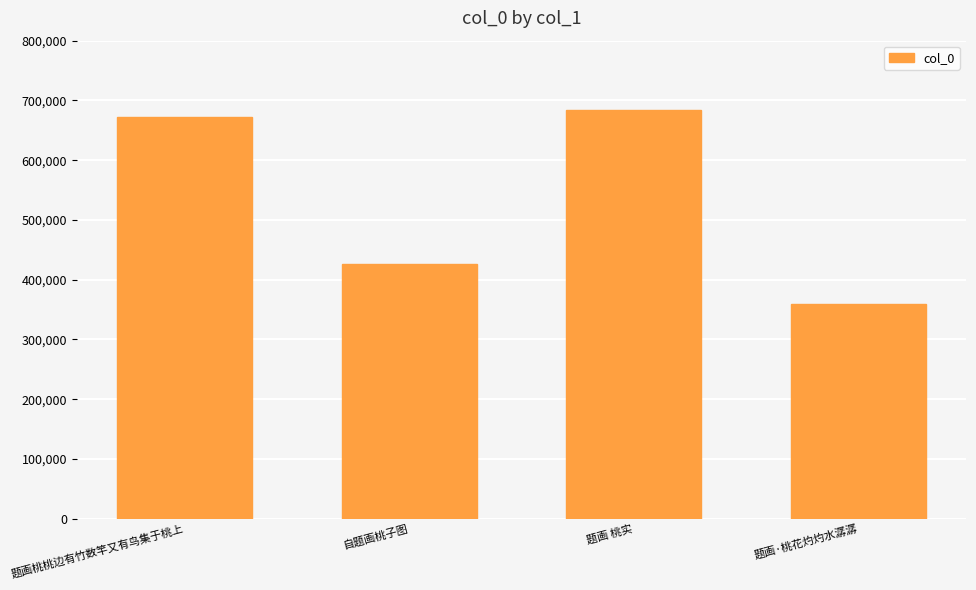

Read the value at 题画 桃实, to the nearest 10.

684190